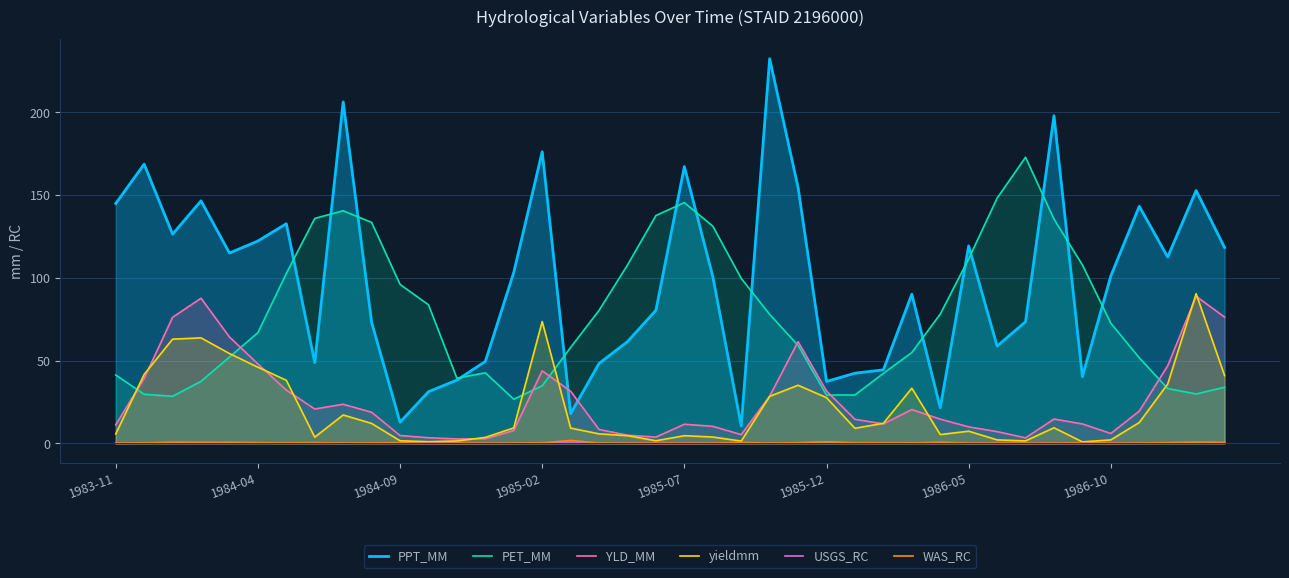

Which series ends up on top after the final intersection of PPT_MM and PET_MM?

PPT_MM